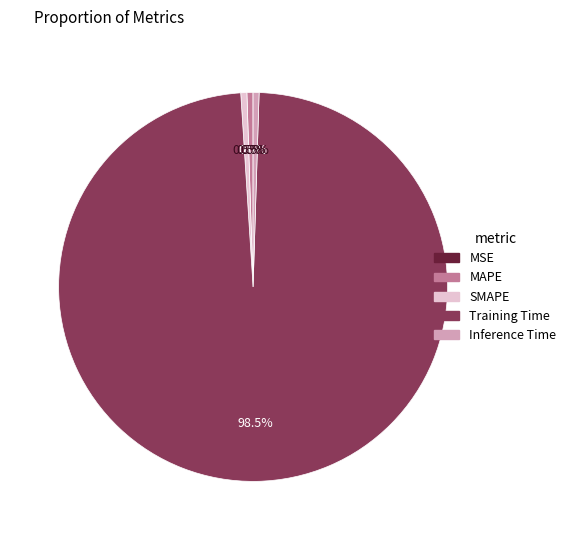

Which category accounts for the majority?

Training Time